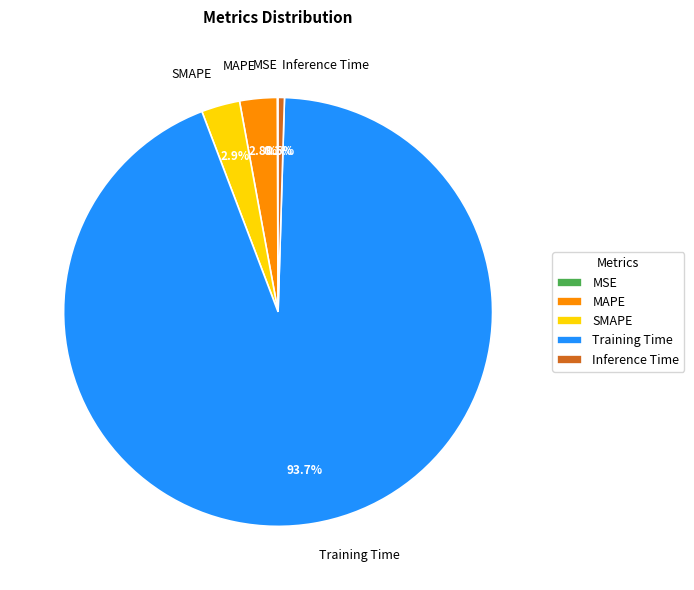

Between MAPE and Inference Time, which is larger?

MAPE